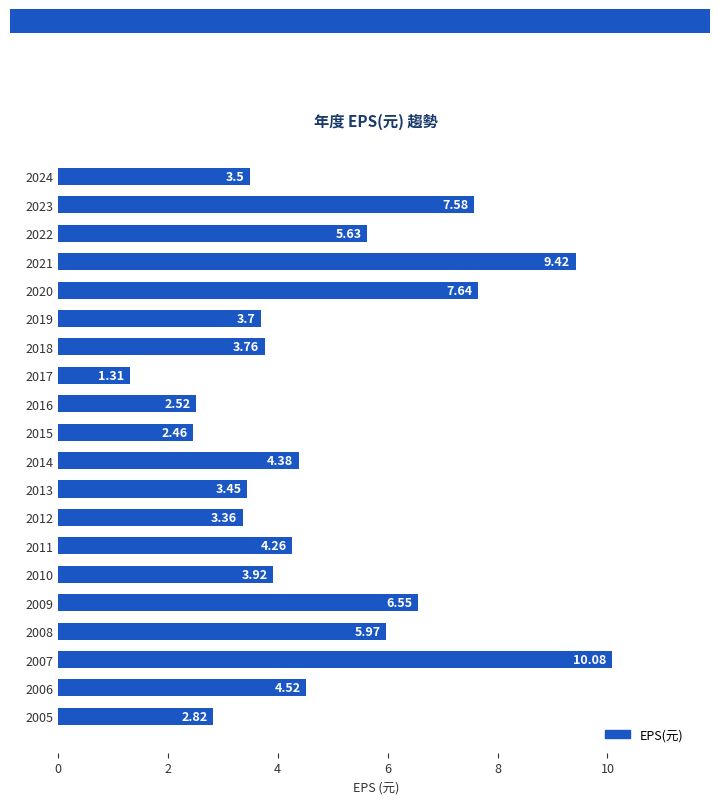

Between 2018 and 2009, which is larger?

2009